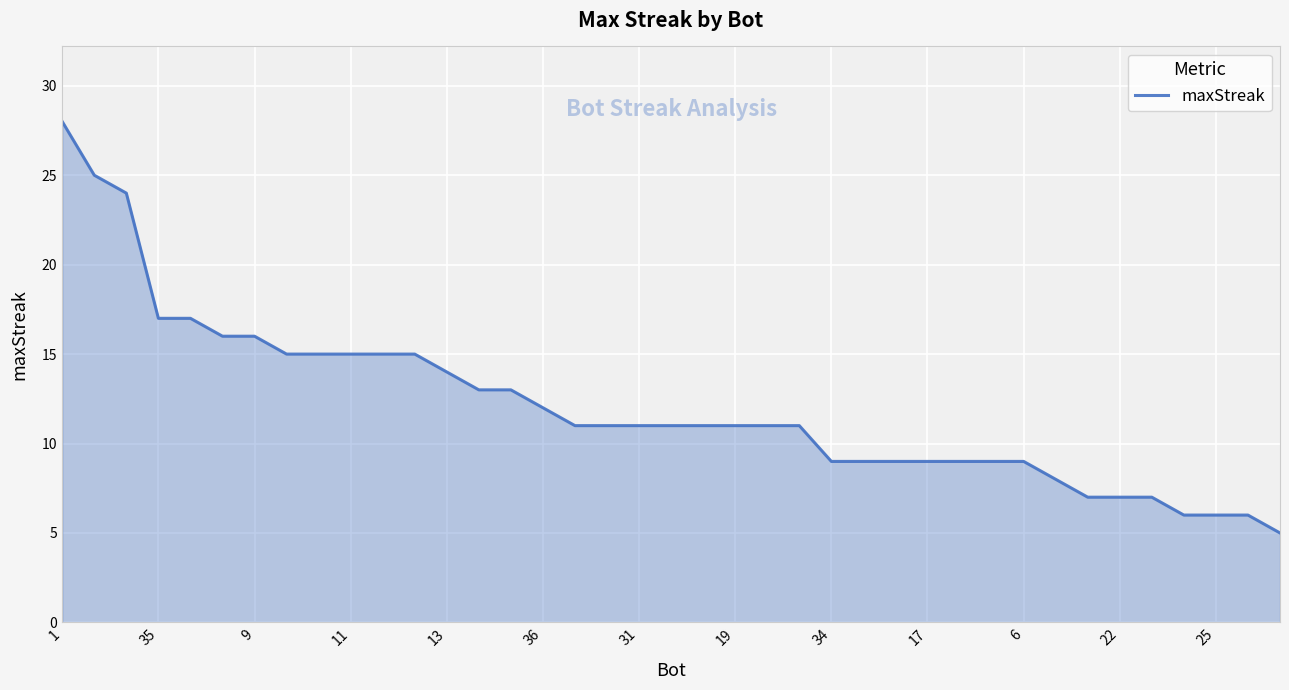

What is the difference between the maximum and minimum values?

23